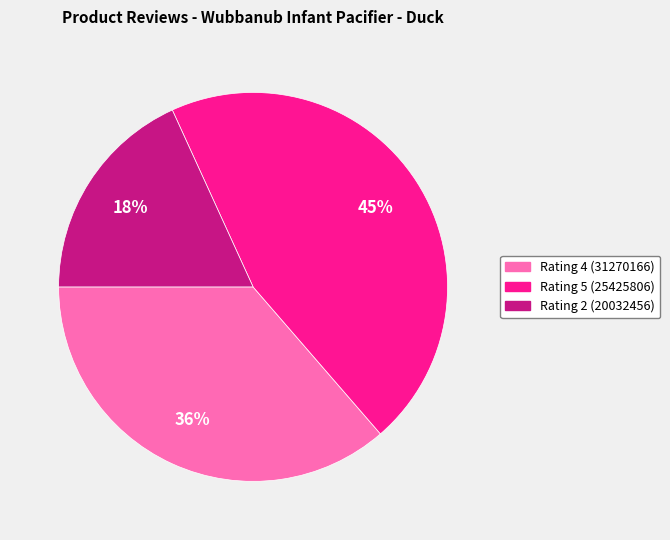

To the nearest percent, what is the difference between the largest and smallest slice percentages?

27%